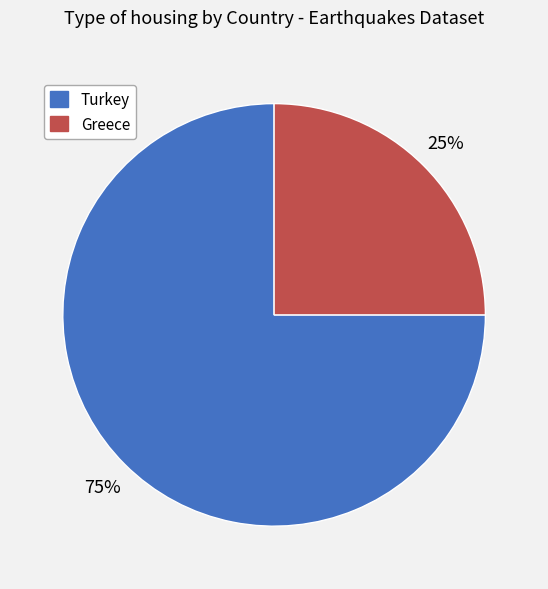

Rank the categories by value from highest to lowest.

Turkey, Greece